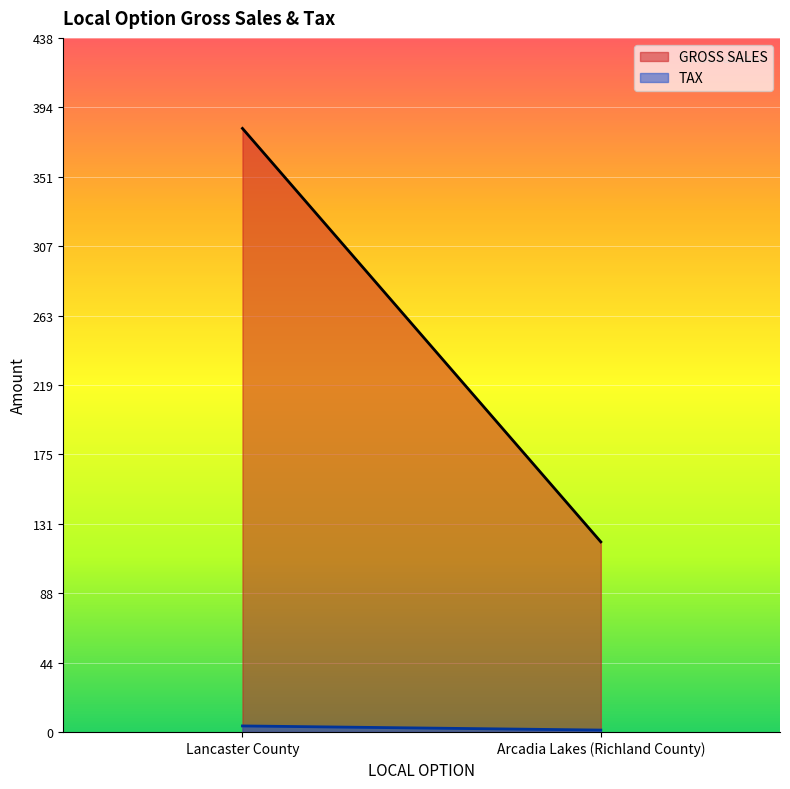

What are all the series names shown in the legend?

GROSS SALES, TAX